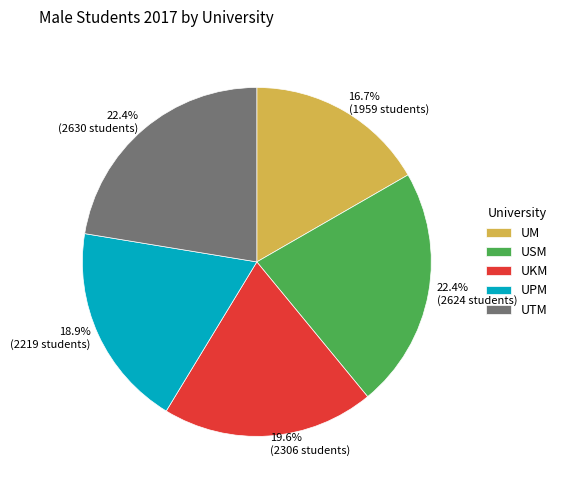

How many segments does this pie chart have?

5